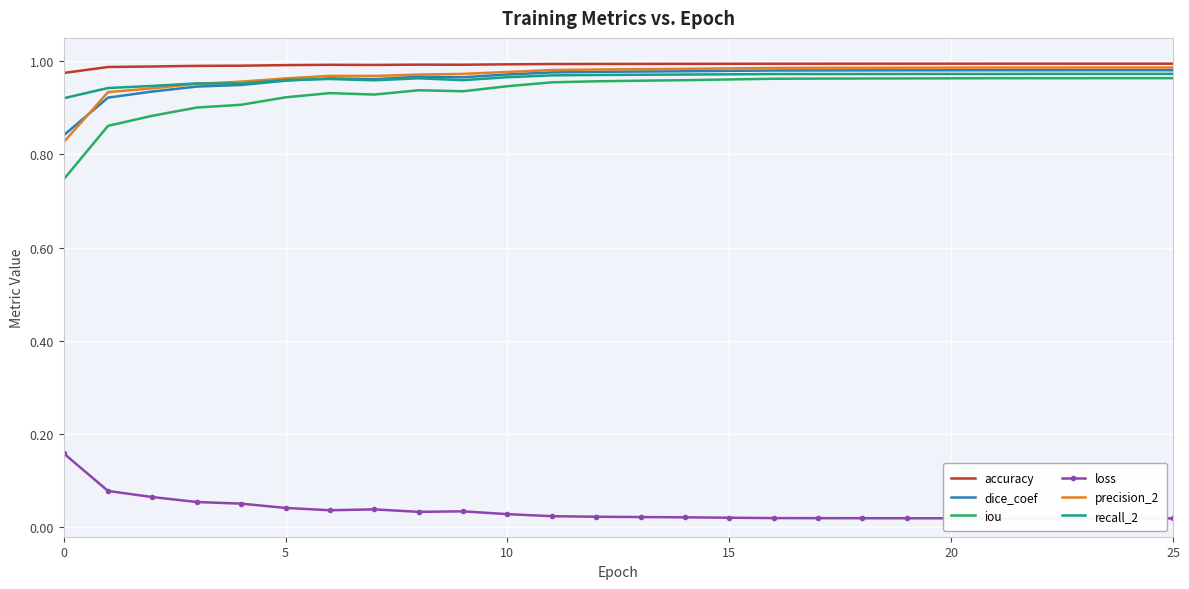

Which series has the largest range (max minus min)?

iou